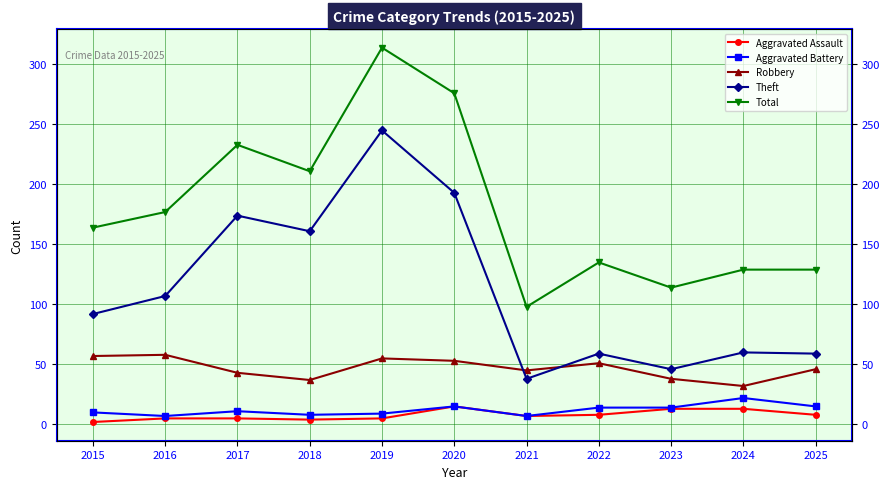

Which category has the highest value in the Theft series?

2019